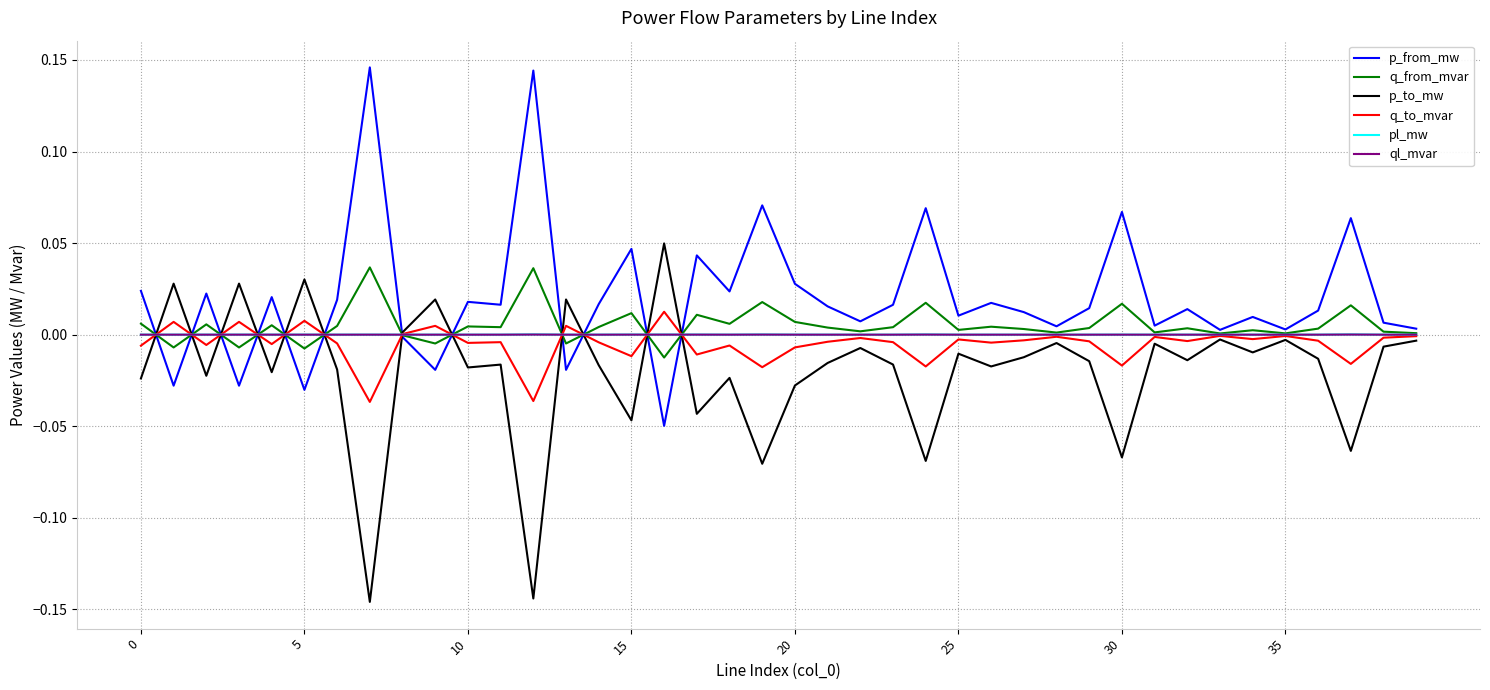

Which series has the largest total across all categories?

p_from_mw